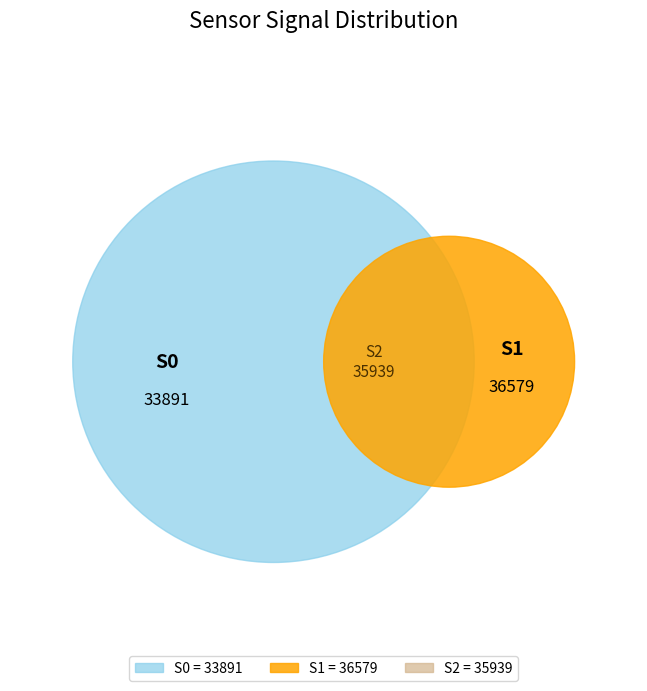

Which series has the largest range (max minus min)?

S0